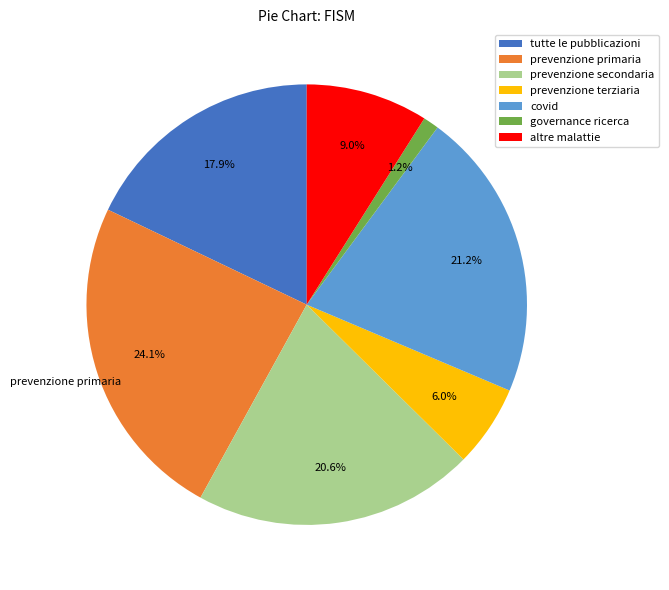

What is the largest slice in the pie chart?

prevenzione primaria